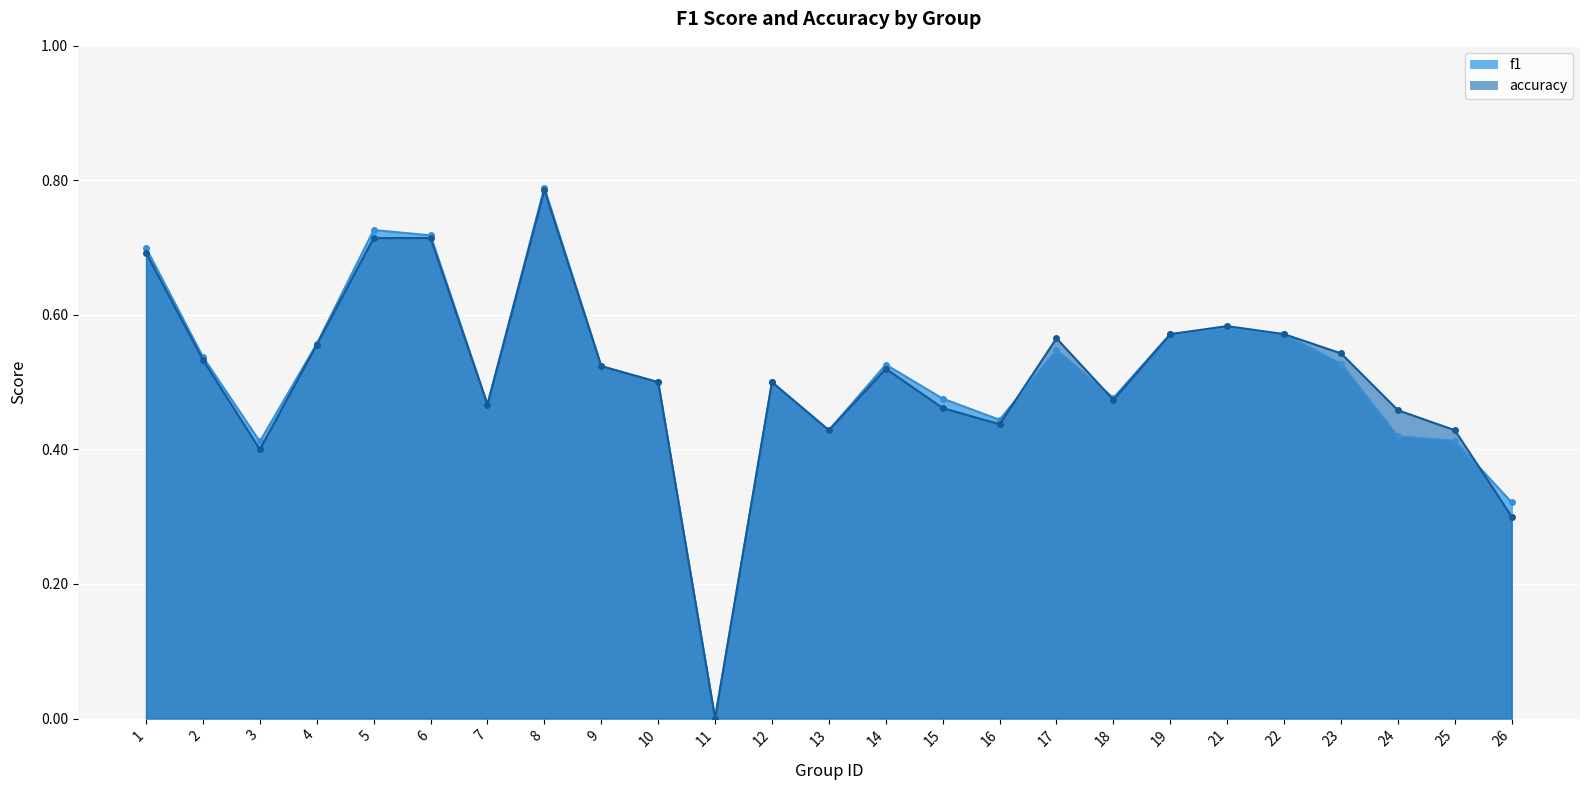

Rank the series at 18 from lowest to highest value.

accuracy, f1